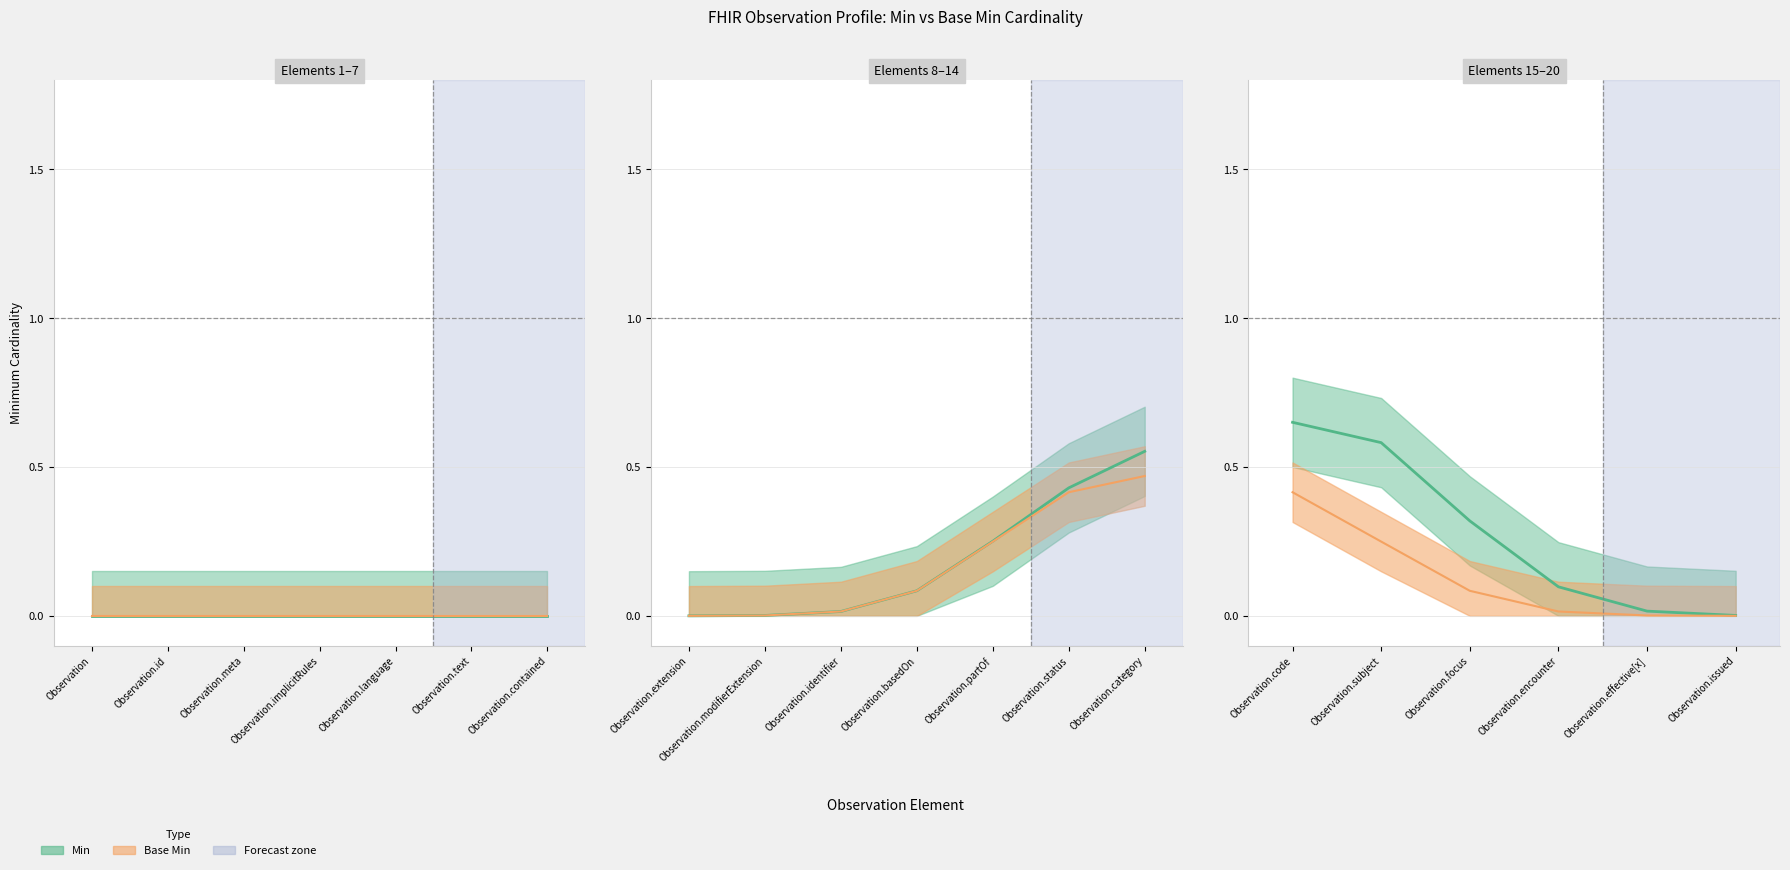

What is the label of the 6th point from the left?

Observation.text